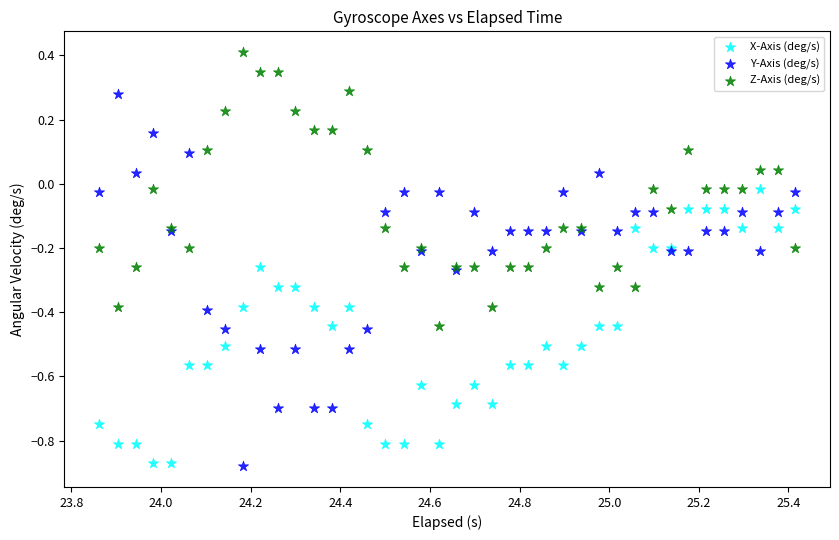

Which series reaches the maximum Y coordinate?

Z-Axis (deg/s)